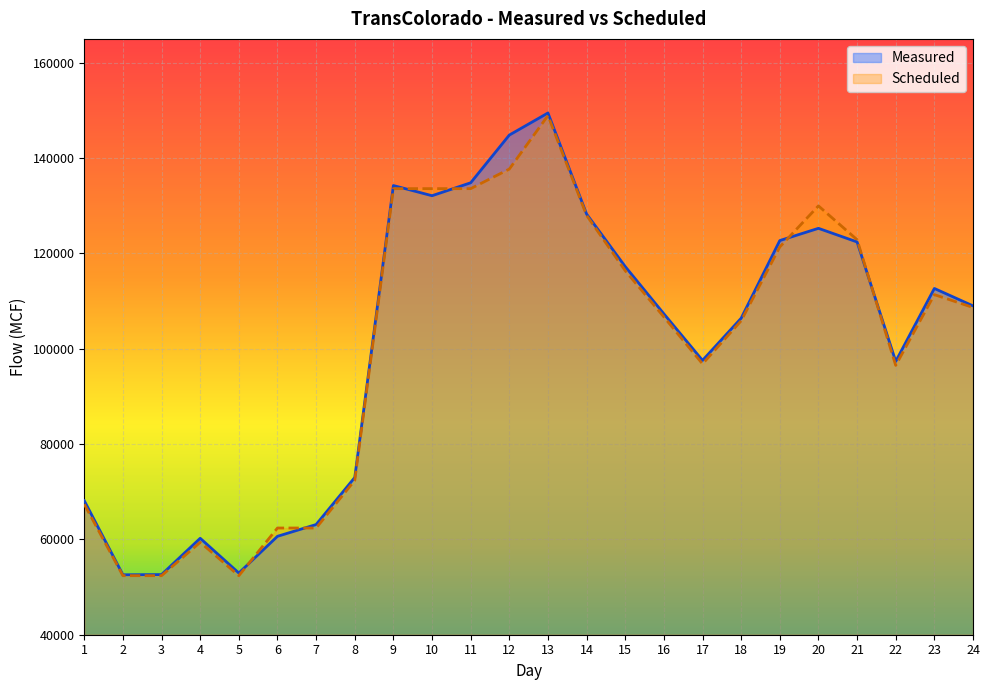

In Scheduled, how many points are lower than both neighbors (excluding endpoints)?

3